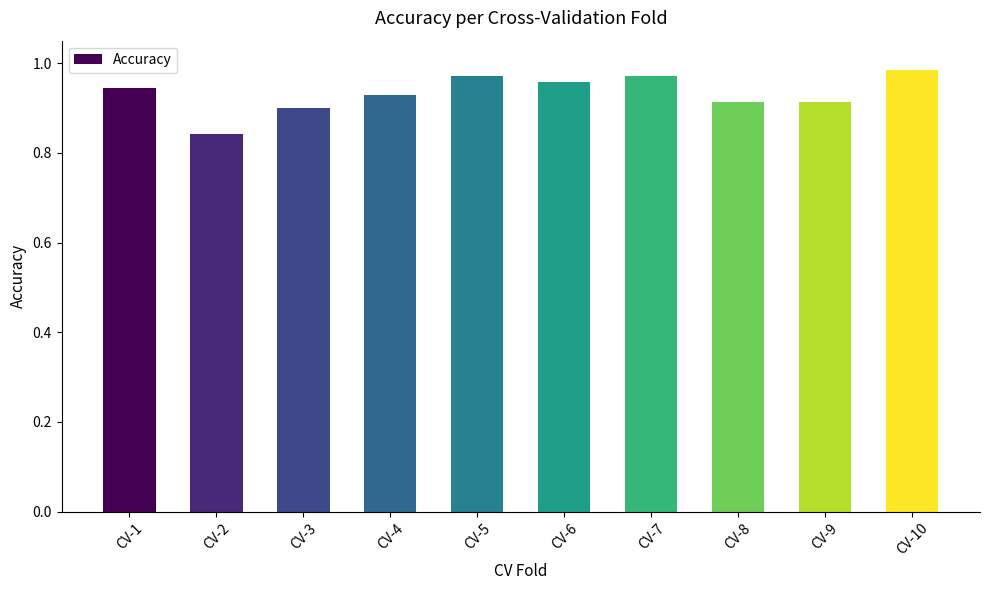

The chart shows a value of 1.2 at CV-8. True or false?

False